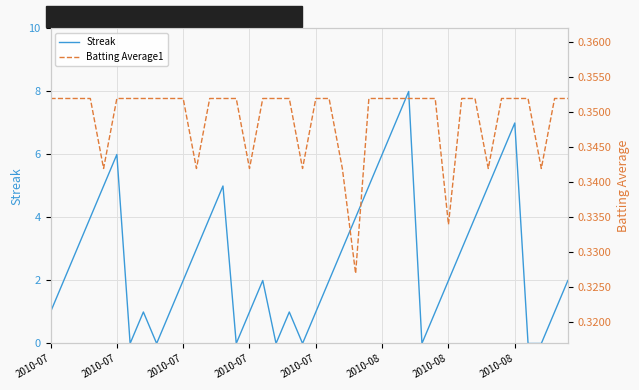

What is the difference between the highest and lowest values at 8?

0.4